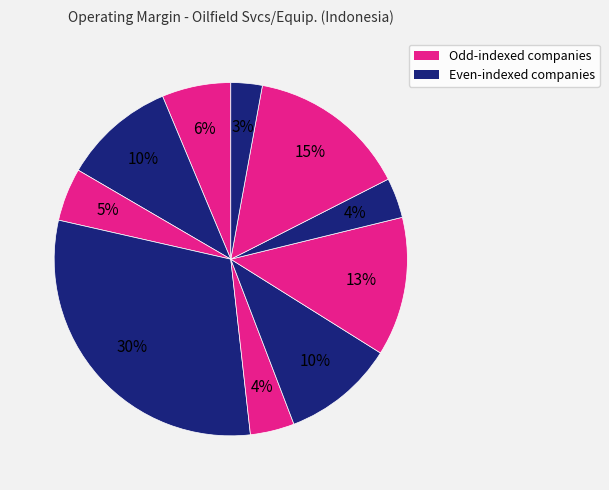

Count the number of slices in the pie.

10